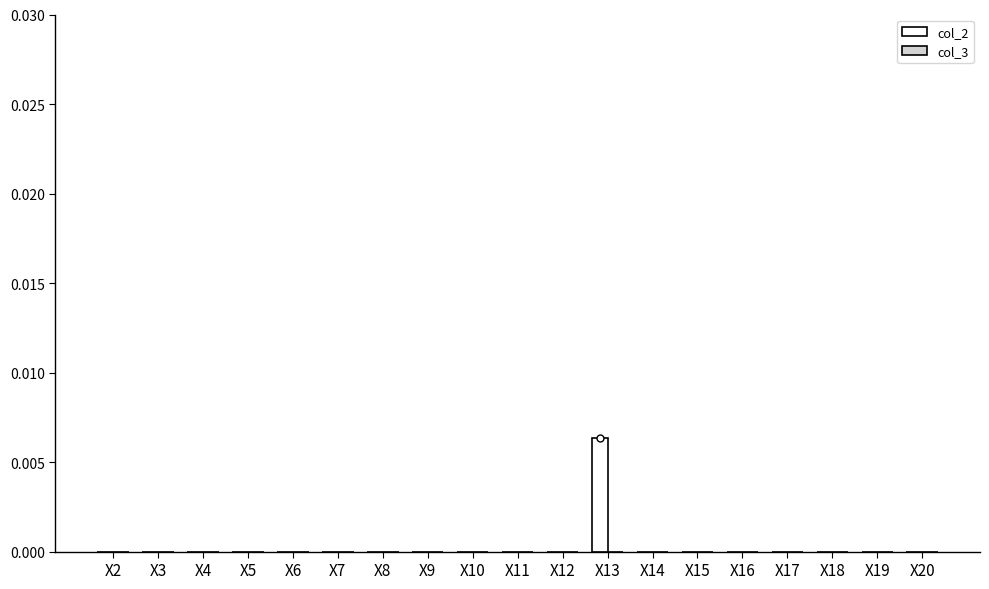

Is it true that the value at X19 is 0.0?

True